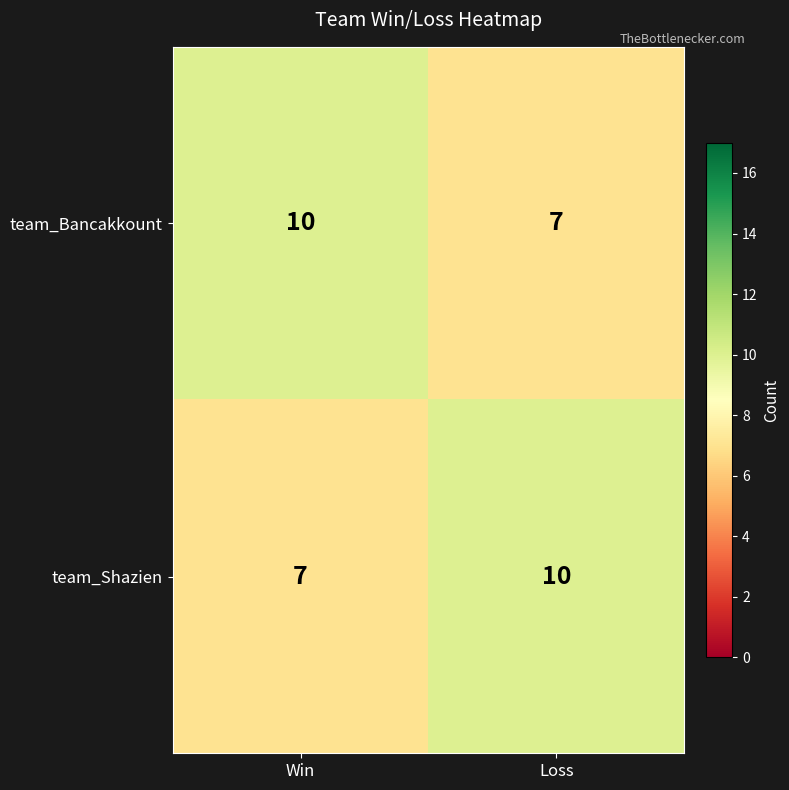

At which label is team_Bancakkount closest to 8?

Loss